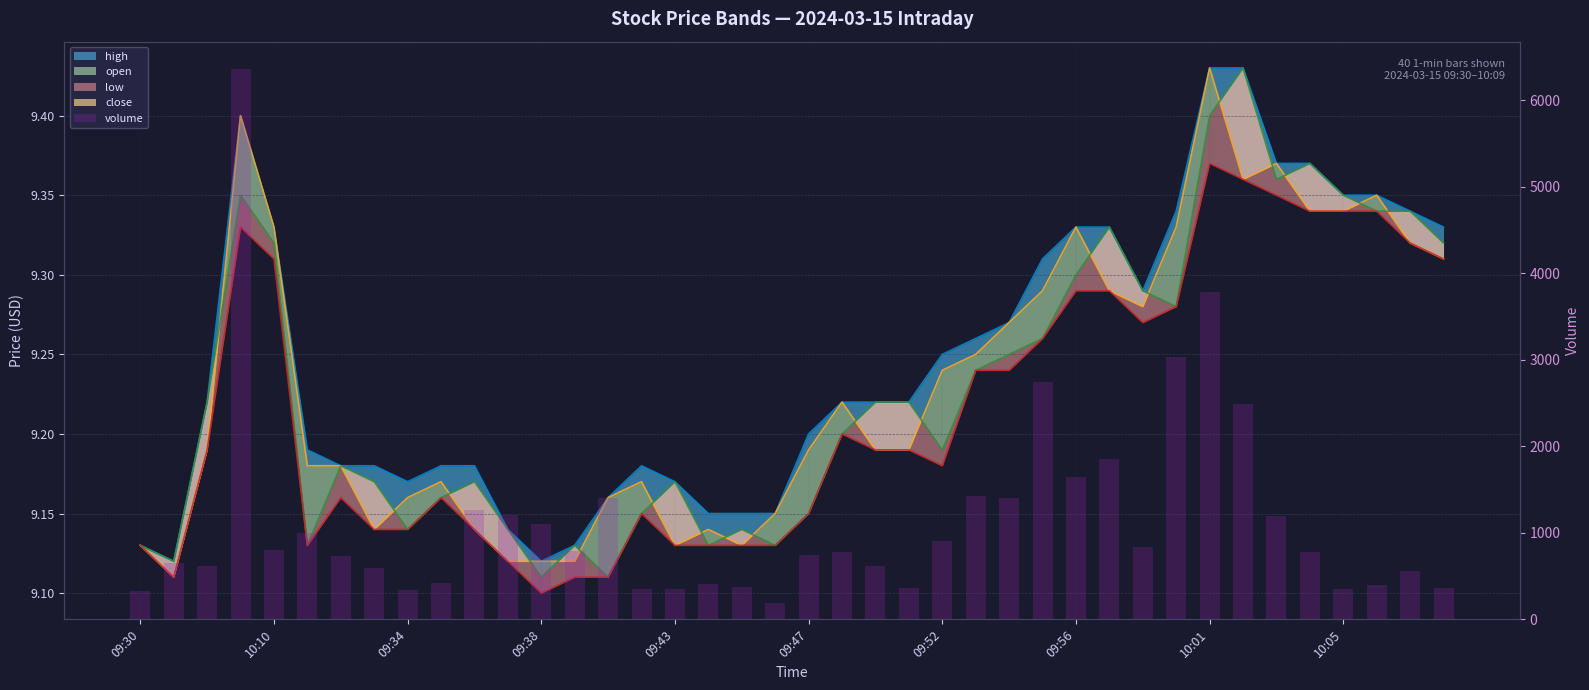

How many bars are there in total?

40